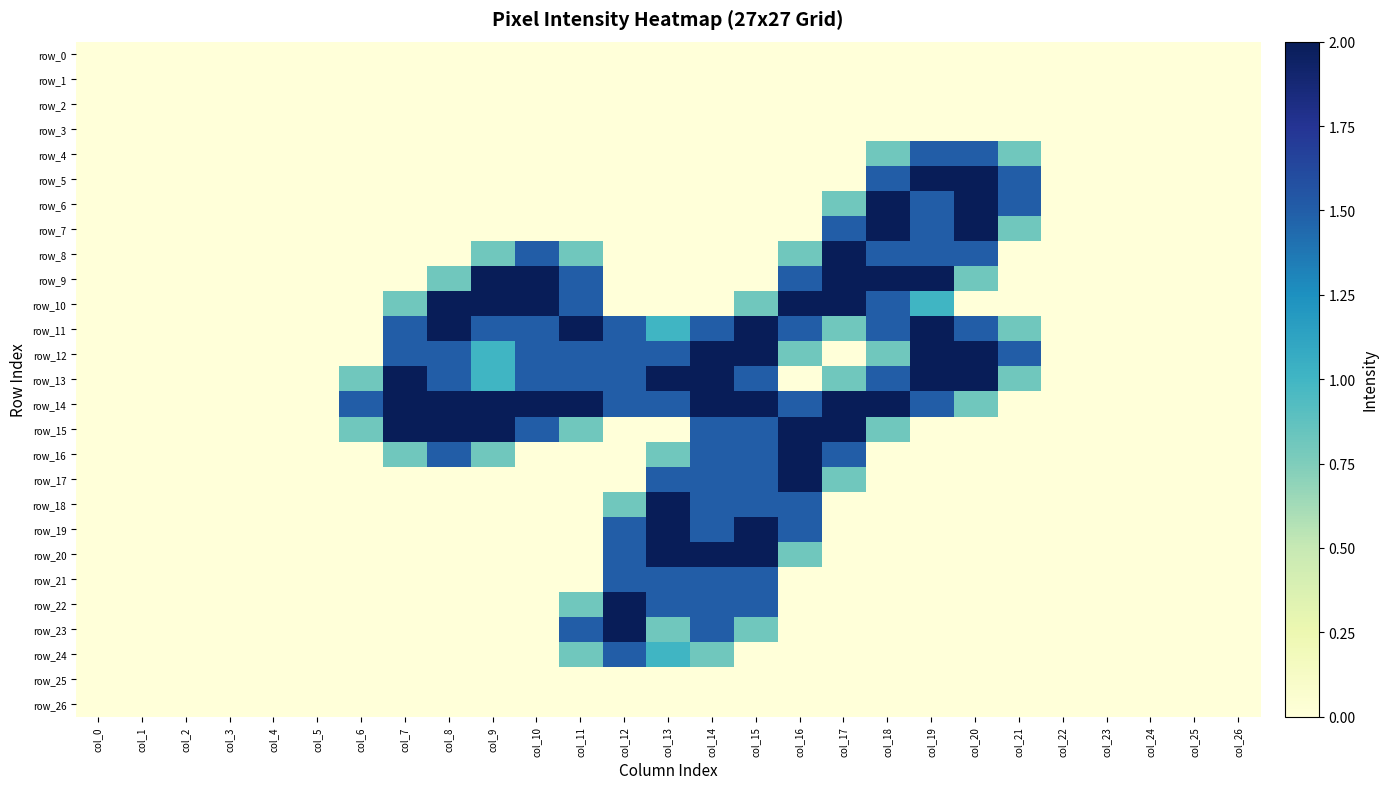

At how many categories does at least one series exceed 0?

16